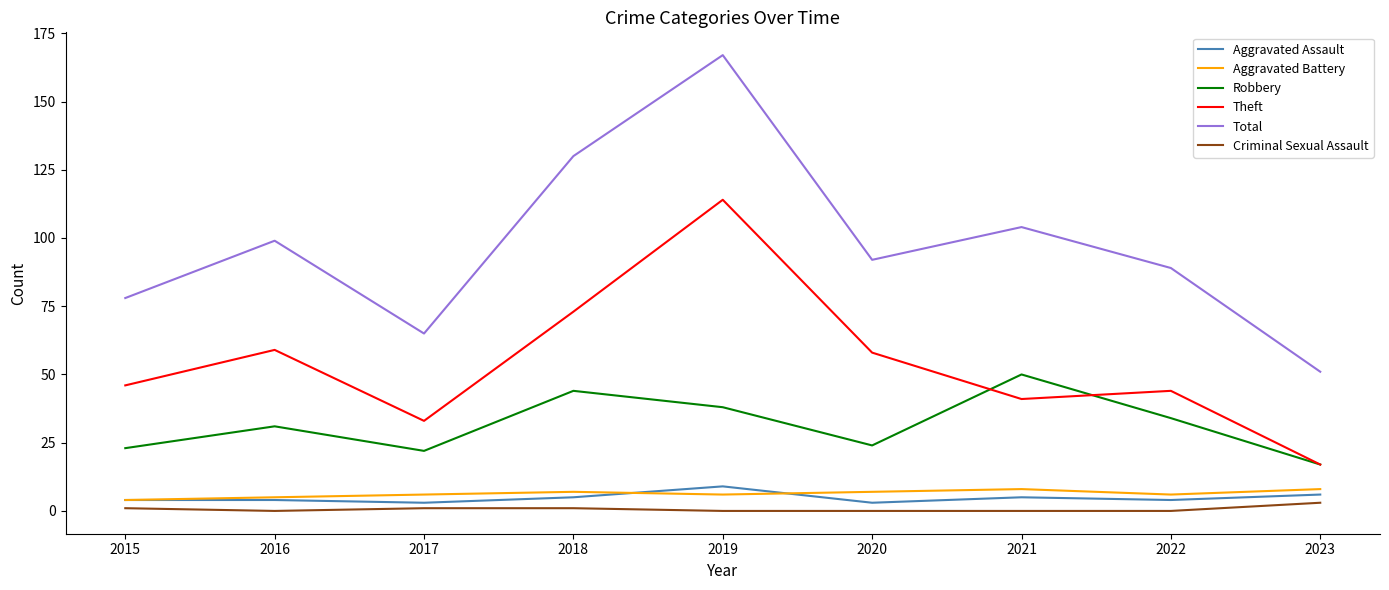

At which category does Total reach its first local valley?

2017